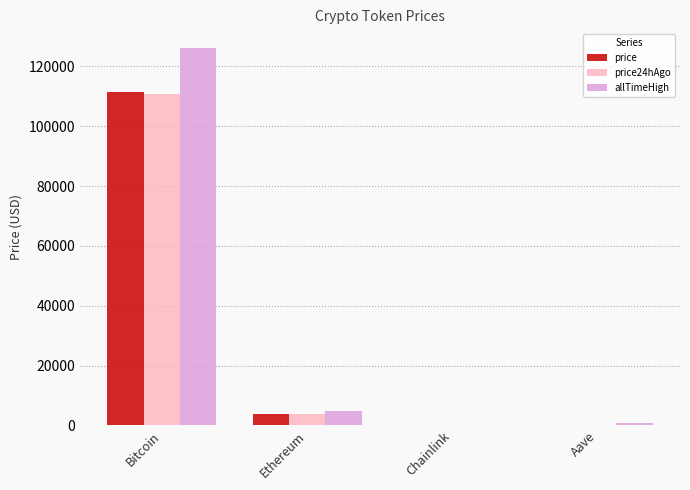

What is the sum of all price24hAgo values?

114845.0